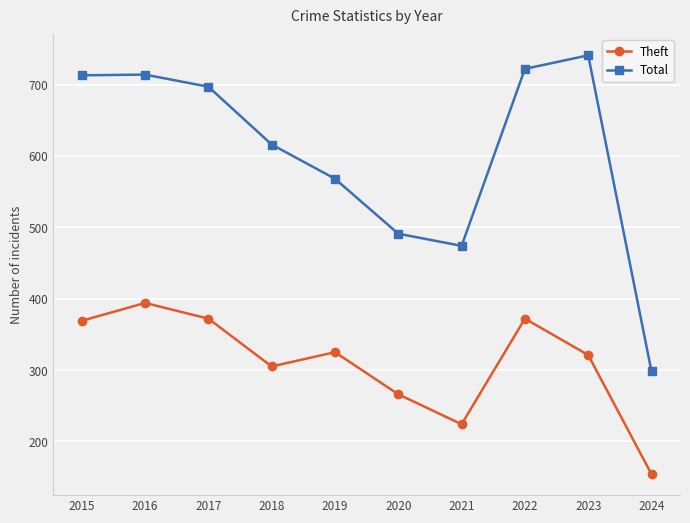

True or false: Theft has a value of 544 at 2023.

False